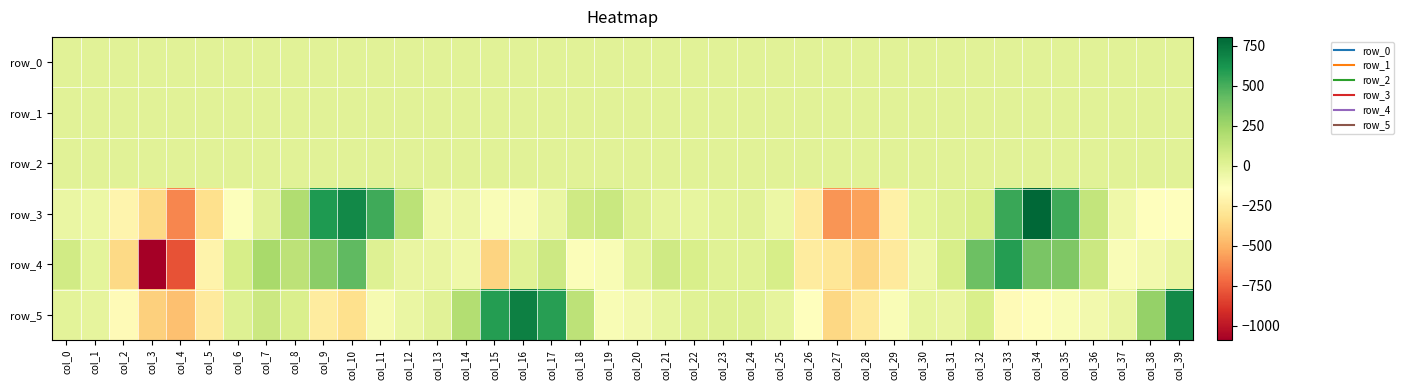

At which category is the sum across all series the highest?

col_34